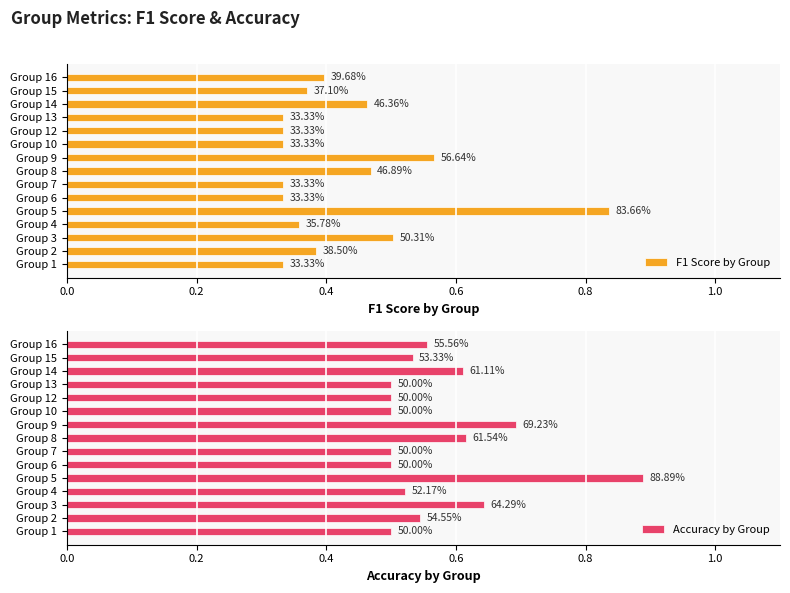

Rank the series at Group 1 from lowest to highest value.

F1 Score by Group, Accuracy by Group